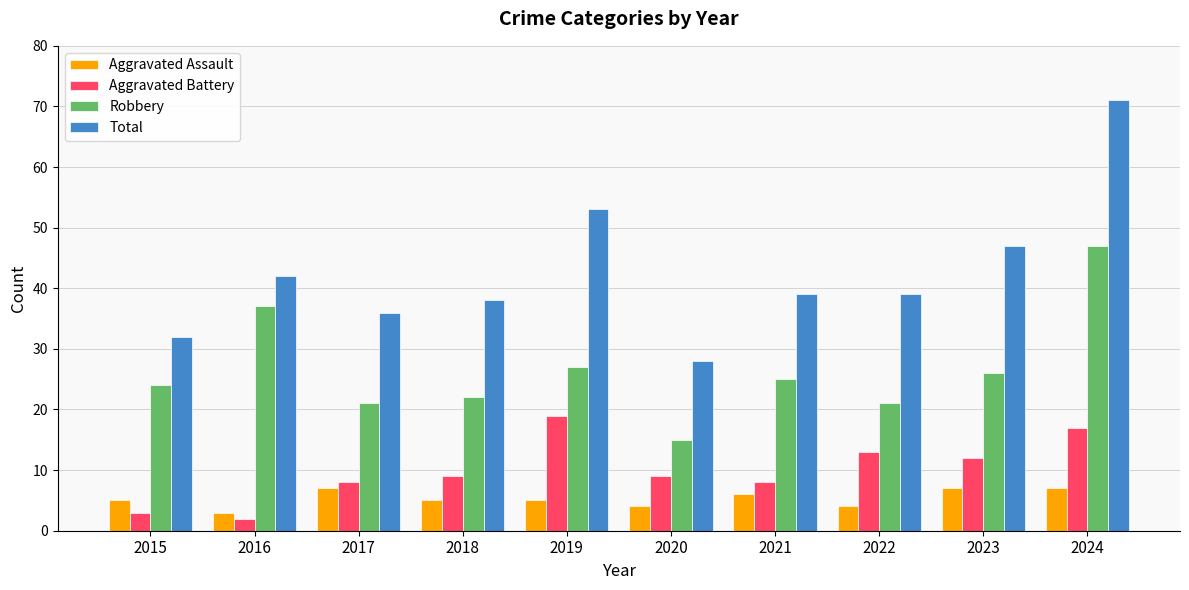

The value of Robbery at 2016 is 37. True or false?

True